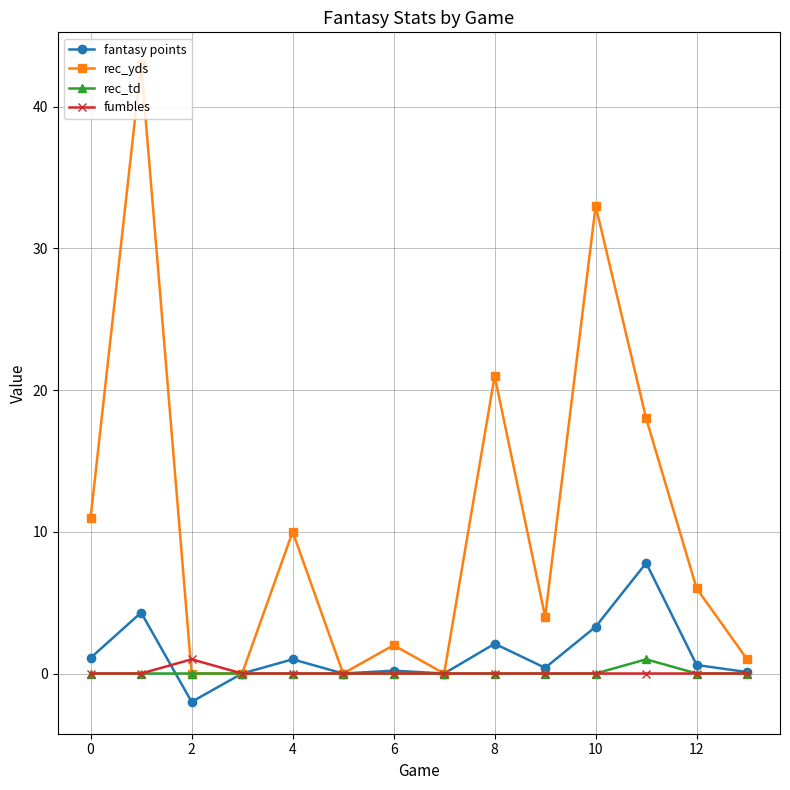

Which series has the largest total across all categories?

rec_yds